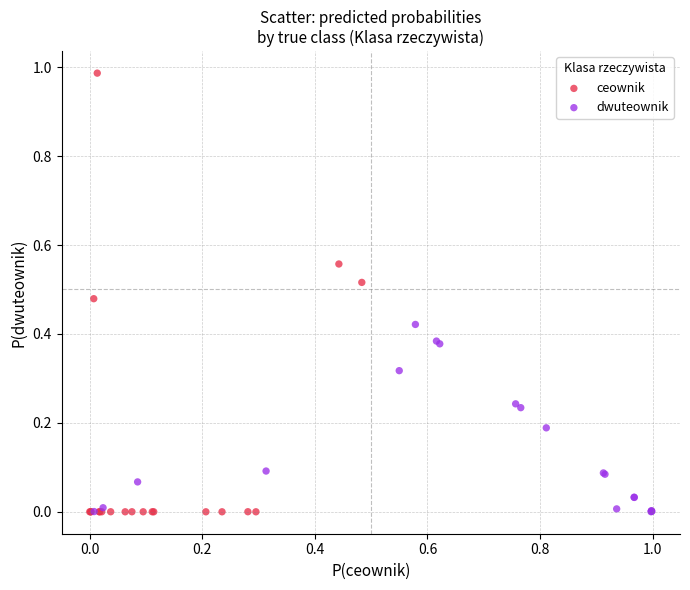

Which series contains the highest Y value?

ceownik